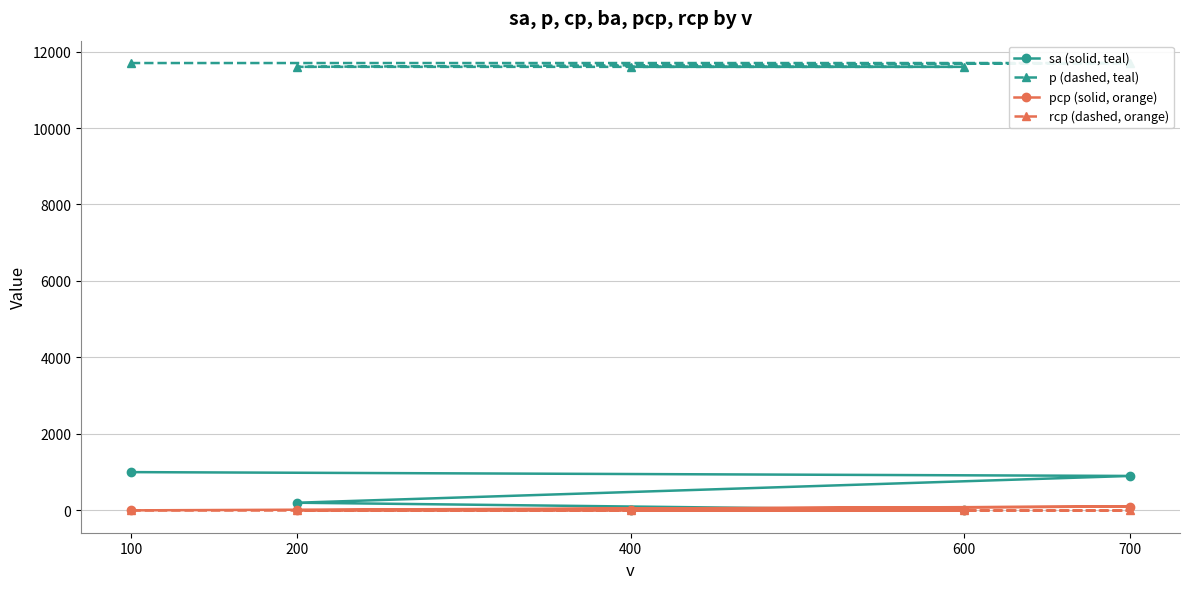

How many categories are shown in the chart?

5